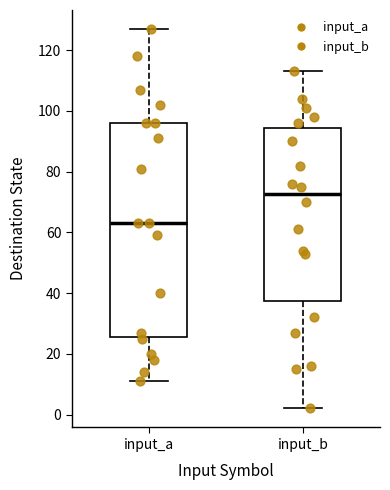

Reading left to right, read every box against the y-axis: the position of its median line, the range the box covers, and the ends of its whiskers. The values are not printed on the chart, so give them approximately, as read against the axis.

input_a: median 64, box 26 to 96, whiskers 12 to 128
input_b: median 72, box 38 to 94, whiskers 2 to 114